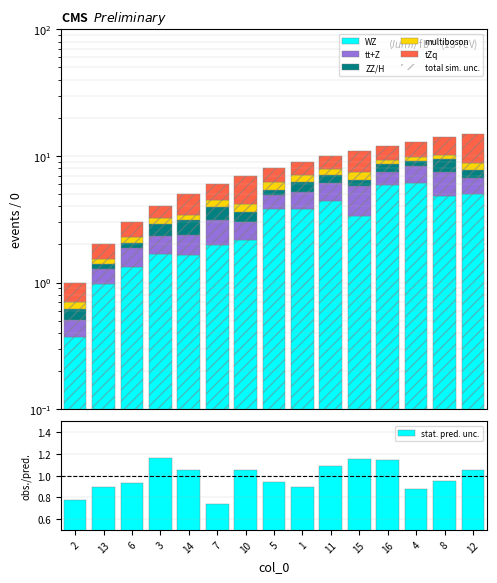

Approximately how many times larger is the value at 11 compared to 4?

0.8